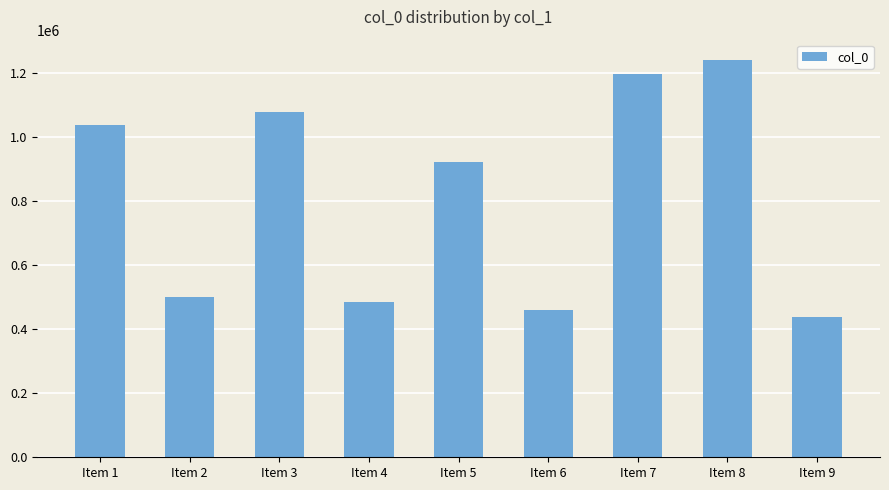

The chart shows a value of 1077823 at Item 3. True or false?

True